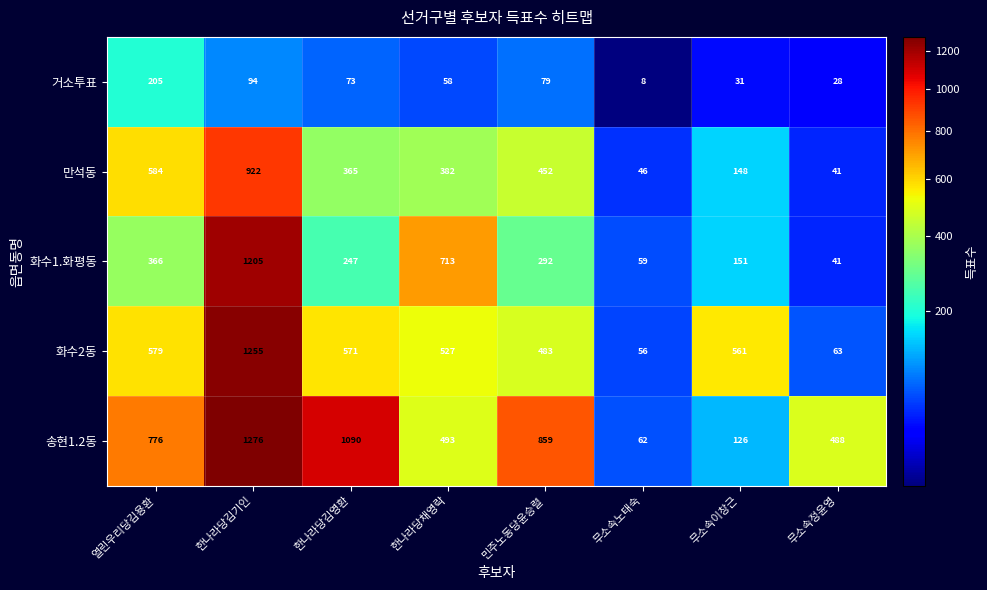

What is the sum of the 화수2동 values at 한나라당채영락 and 민주노동당윤승렬?

1010